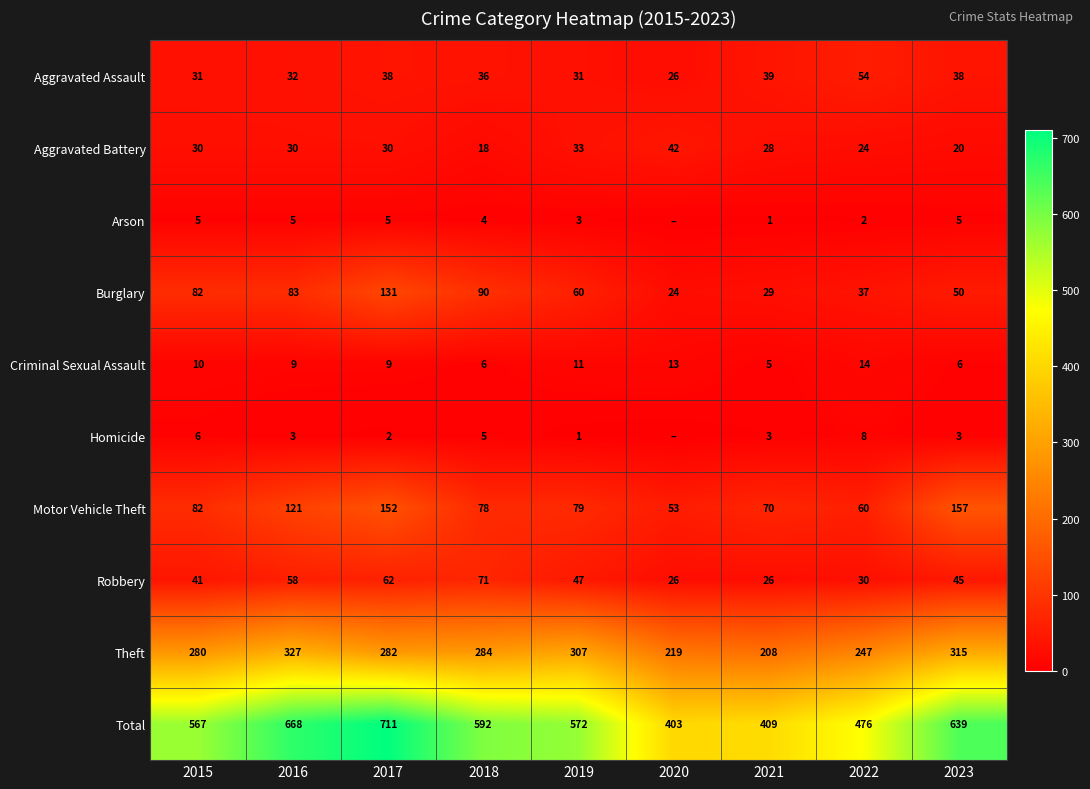

What is the approximate value of Burglary at 2018, to the nearest 10?

90